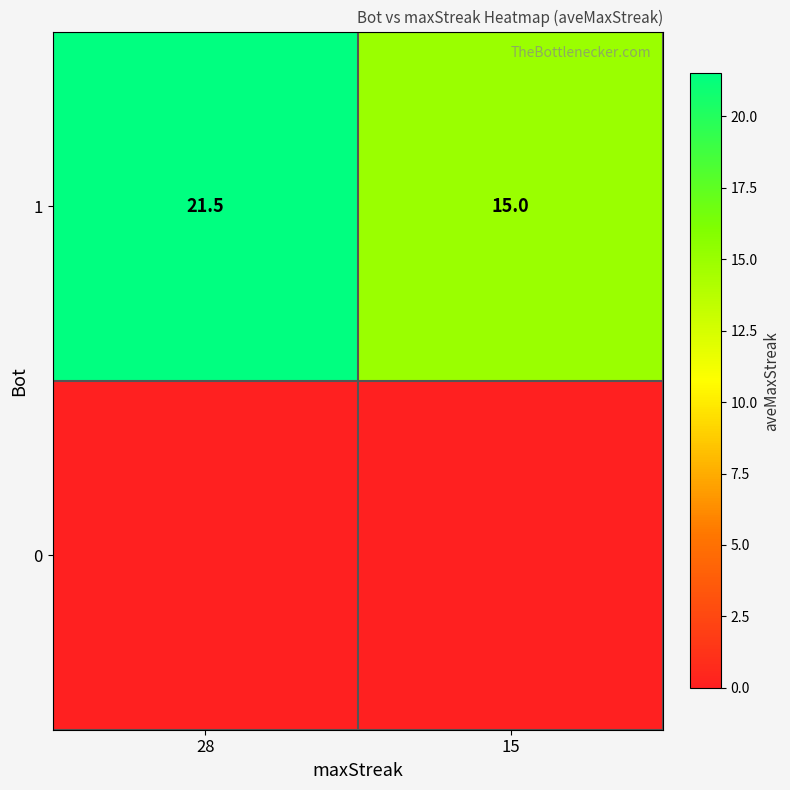

Count the number of categories in the chart.

2